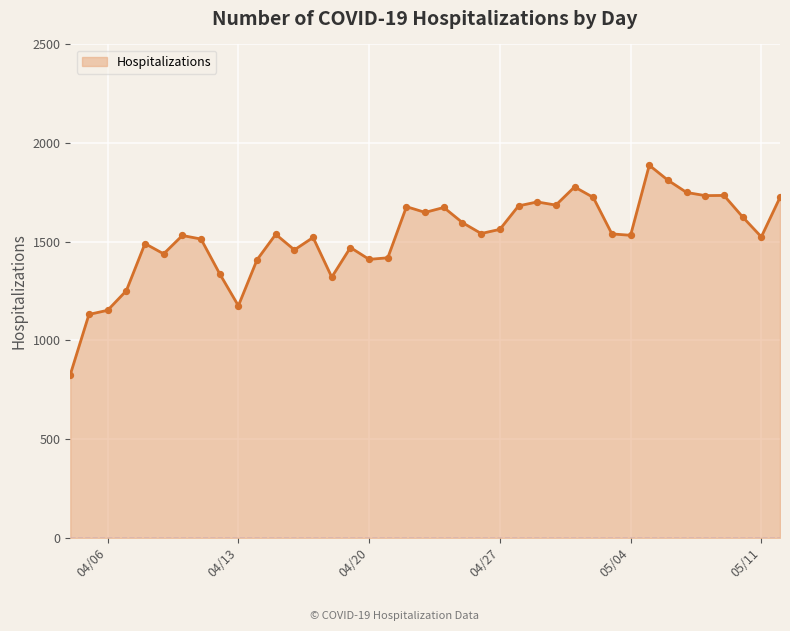

What is the difference between the maximum and minimum values?

1061